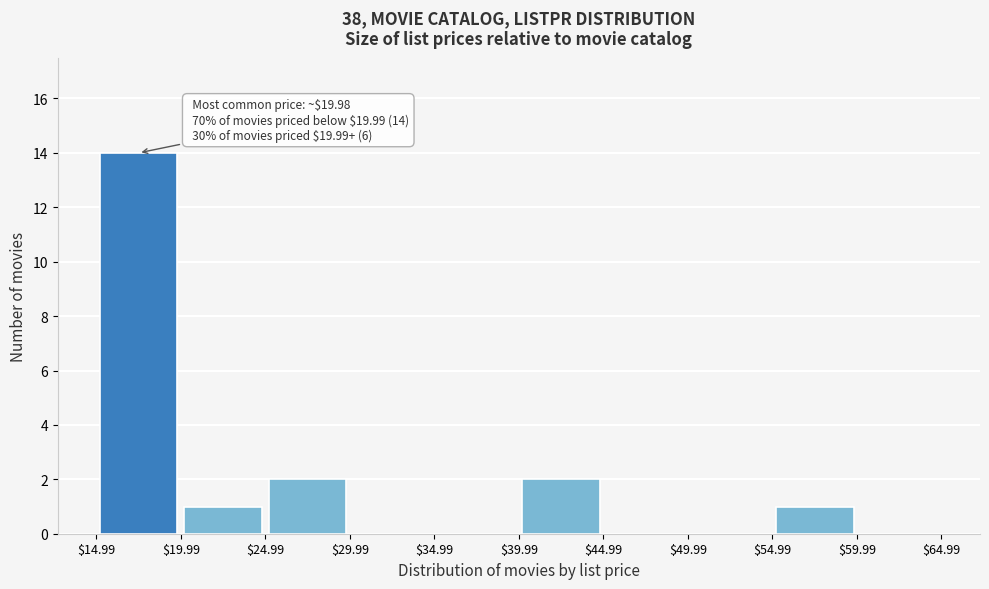

Which range on the x-axis has the tallest bar?

$14.99 to $19.99